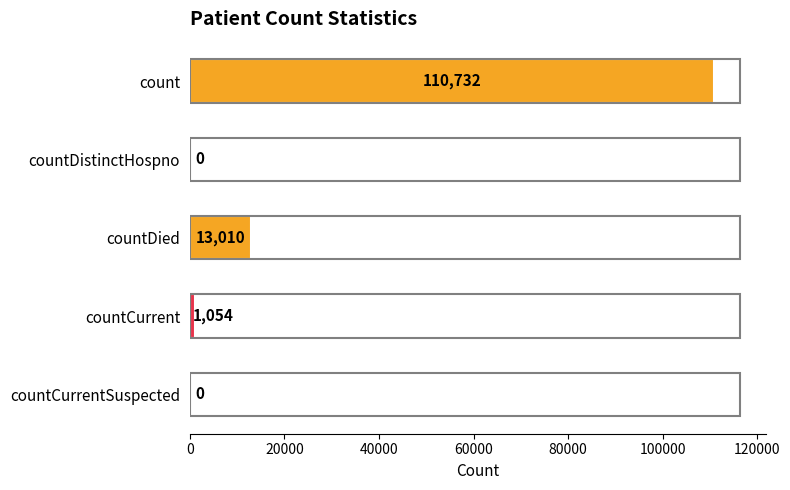

What is the greatest value displayed?

110732